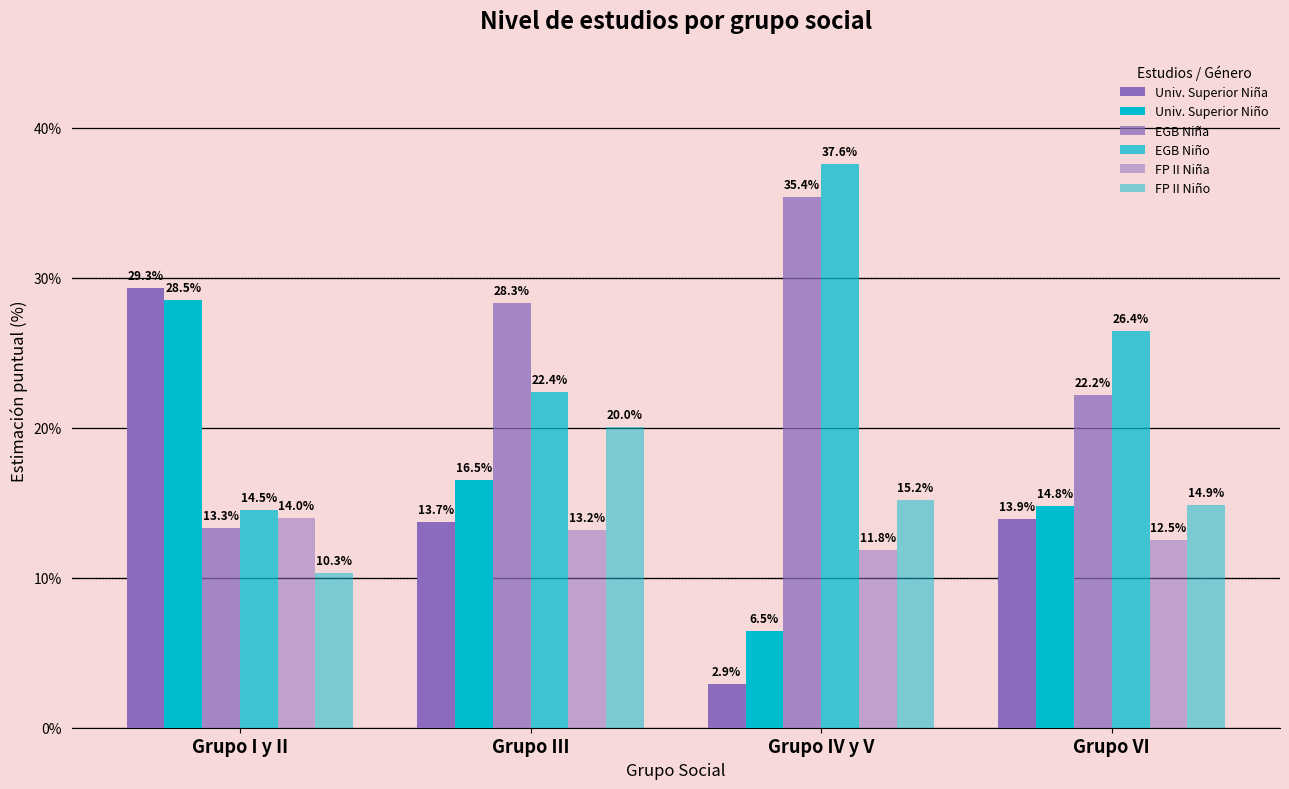

Which series has the largest range (max minus min)?

Univ. Superior Niña